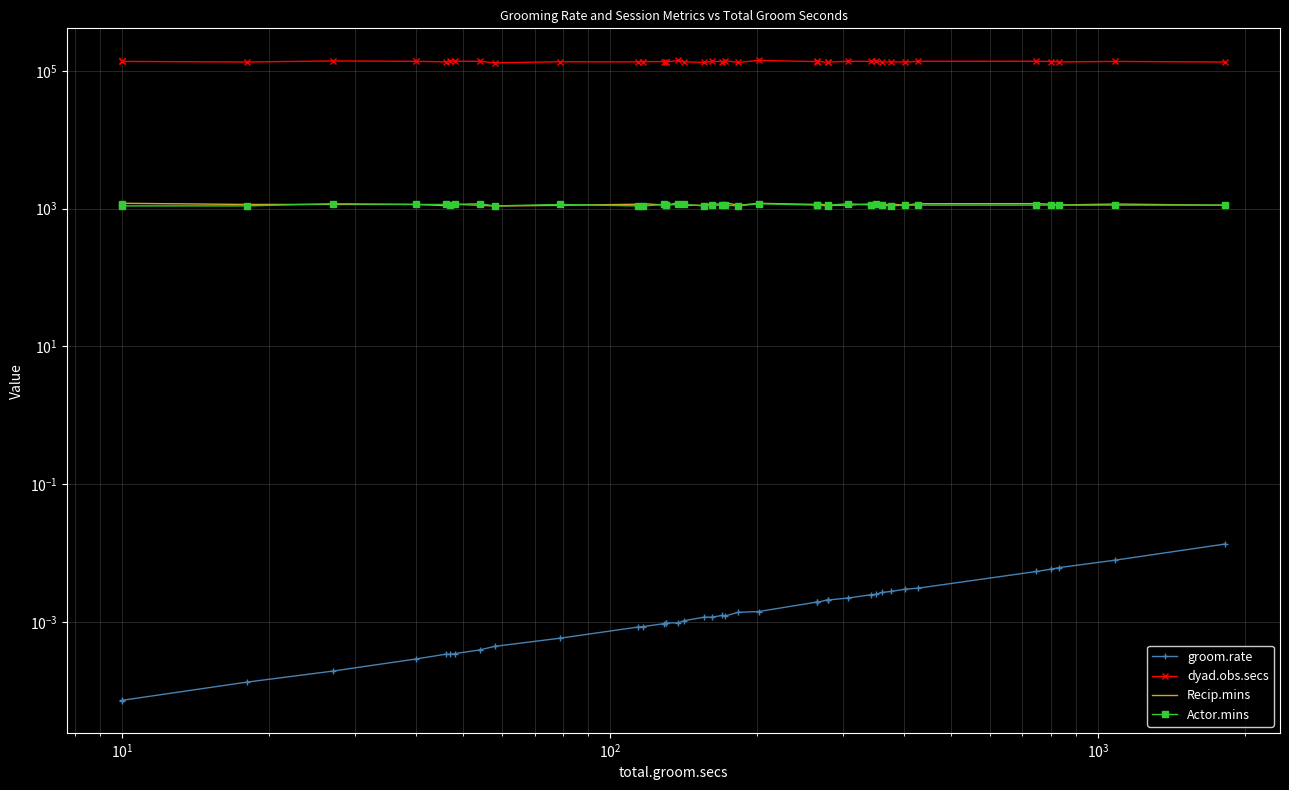

True or false: Recip.mins and dyad.obs.secs intersect in this chart.

False